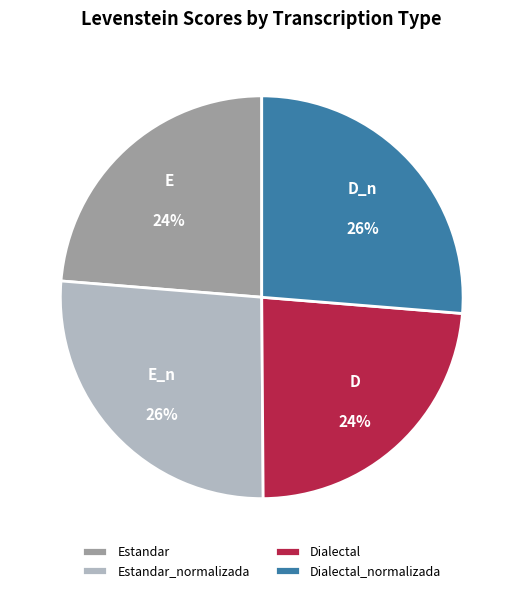

Combined, do Estandar_normalizada and Dialectal_normalizada account for over 50%?

Yes